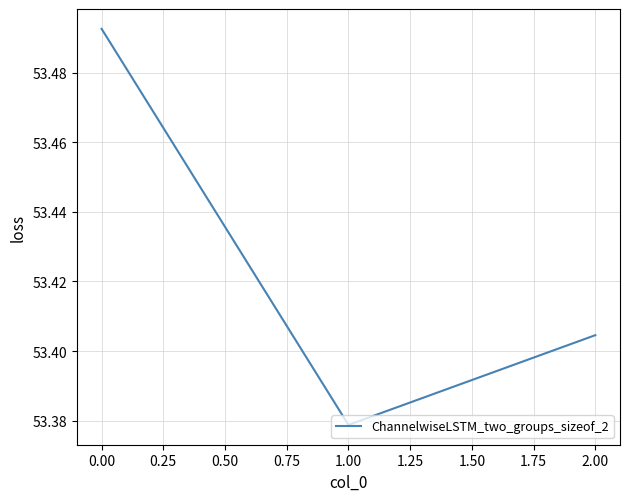

What position from the left is 1.00?

2